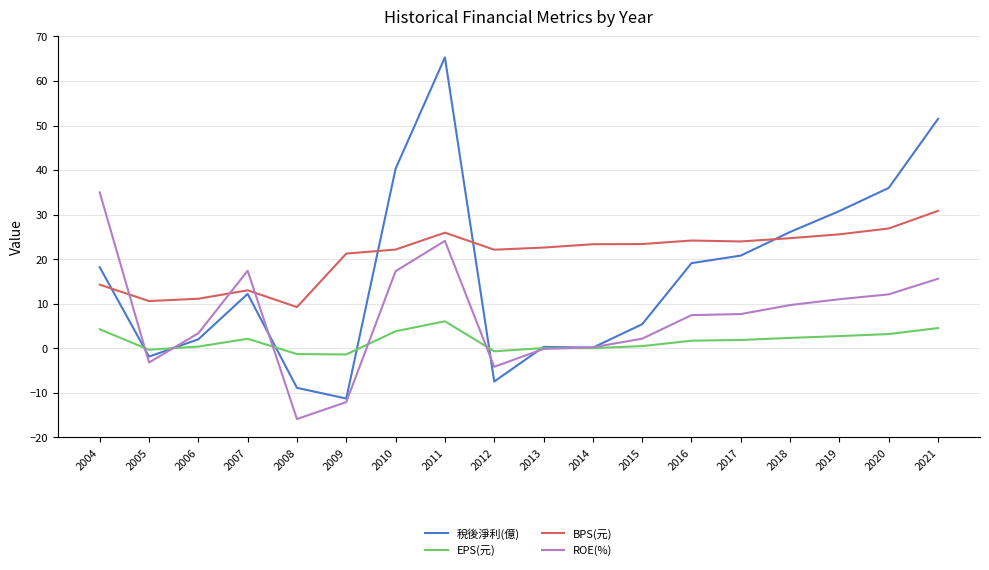

In BPS(元), how many points are higher than both neighbors (excluding endpoints)?

3